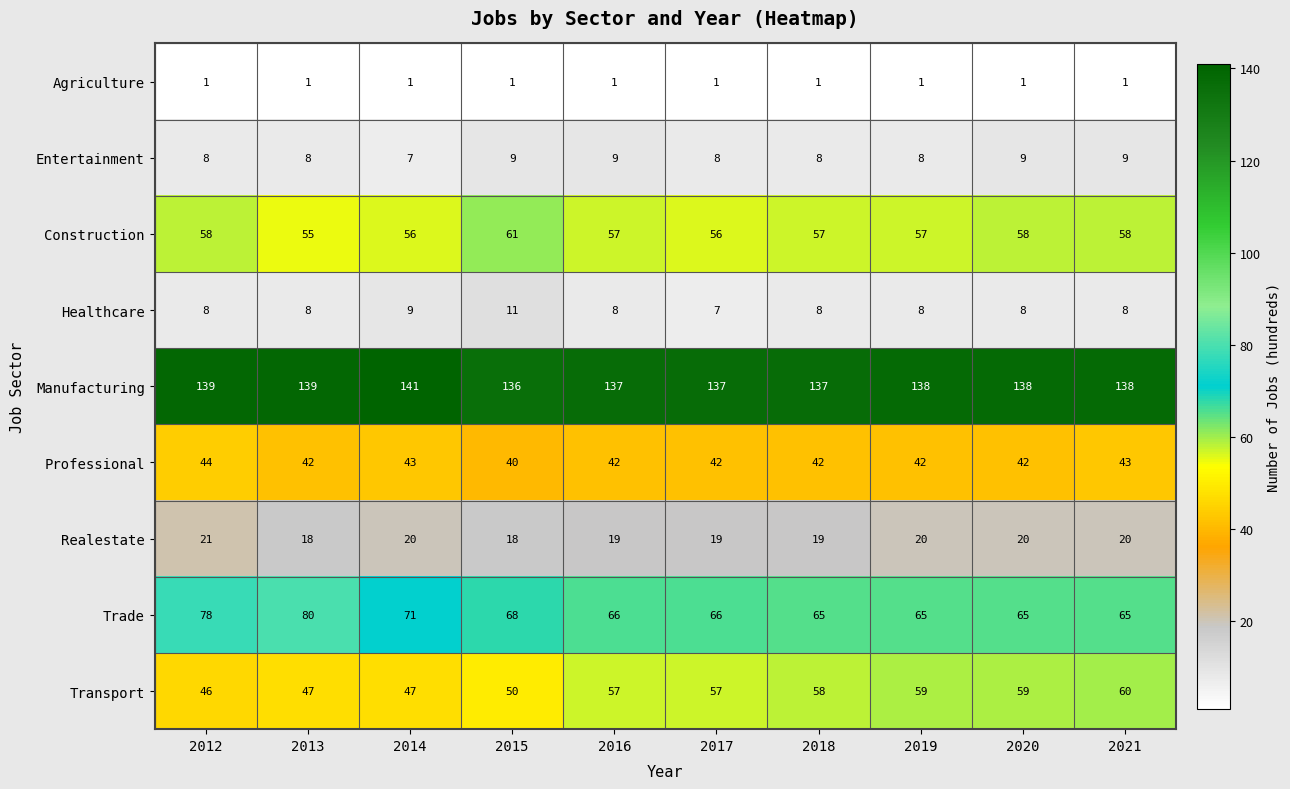

Rank the series by their maximum value, from lowest to highest.

Agriculture, Entertainment, Healthcare, Realestate, Professional, Transport, Construction, Trade, Manufacturing